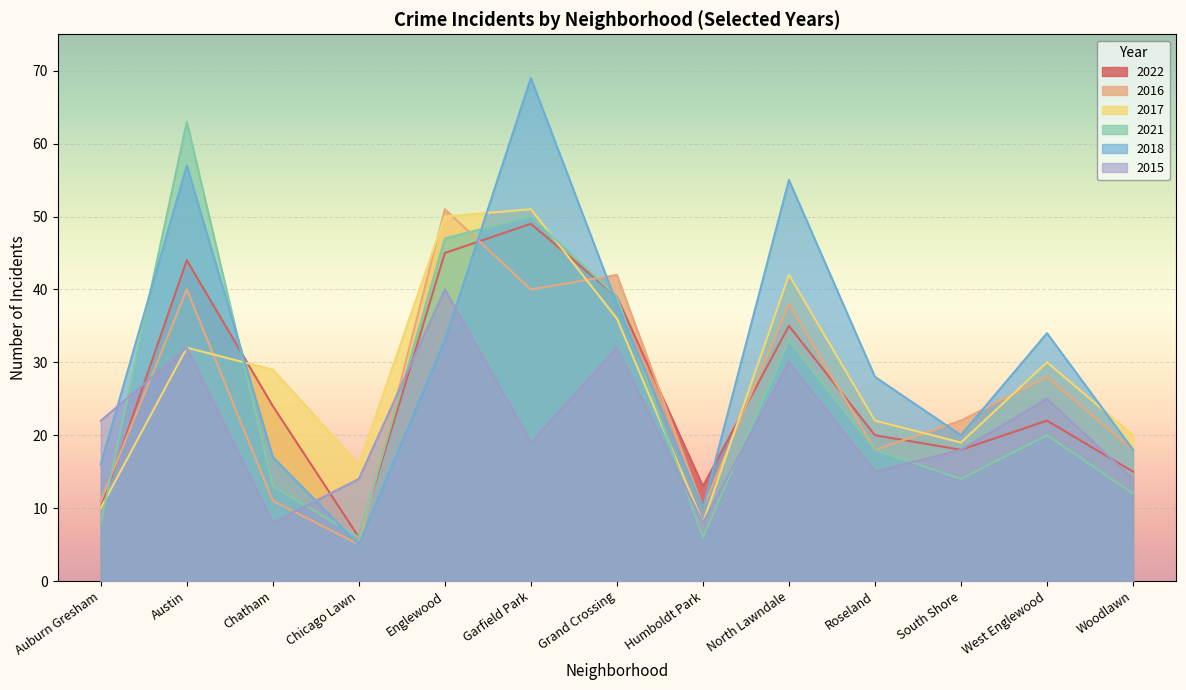

True or false: 2018 has a value of 57 at Austin.

True